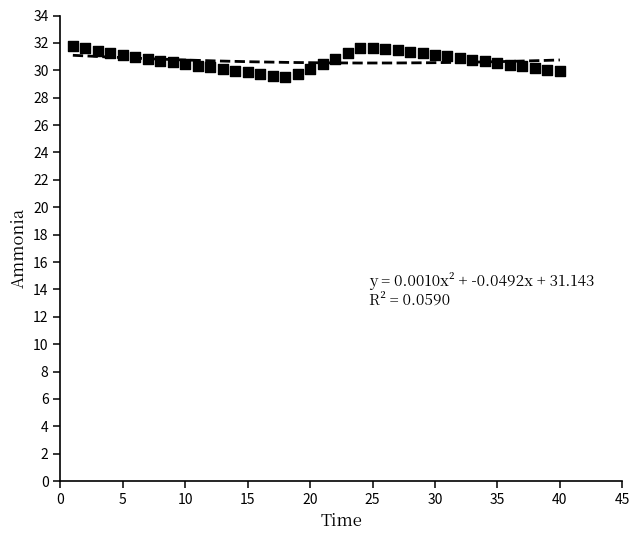

What is the range of Y values (max minus min)?

2.3